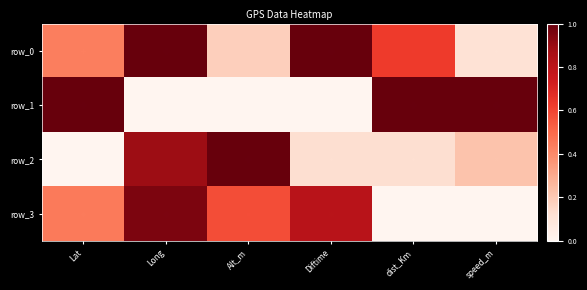

At Lat, list the series in order from smallest to largest.

row_2, row_0, row_3, row_1